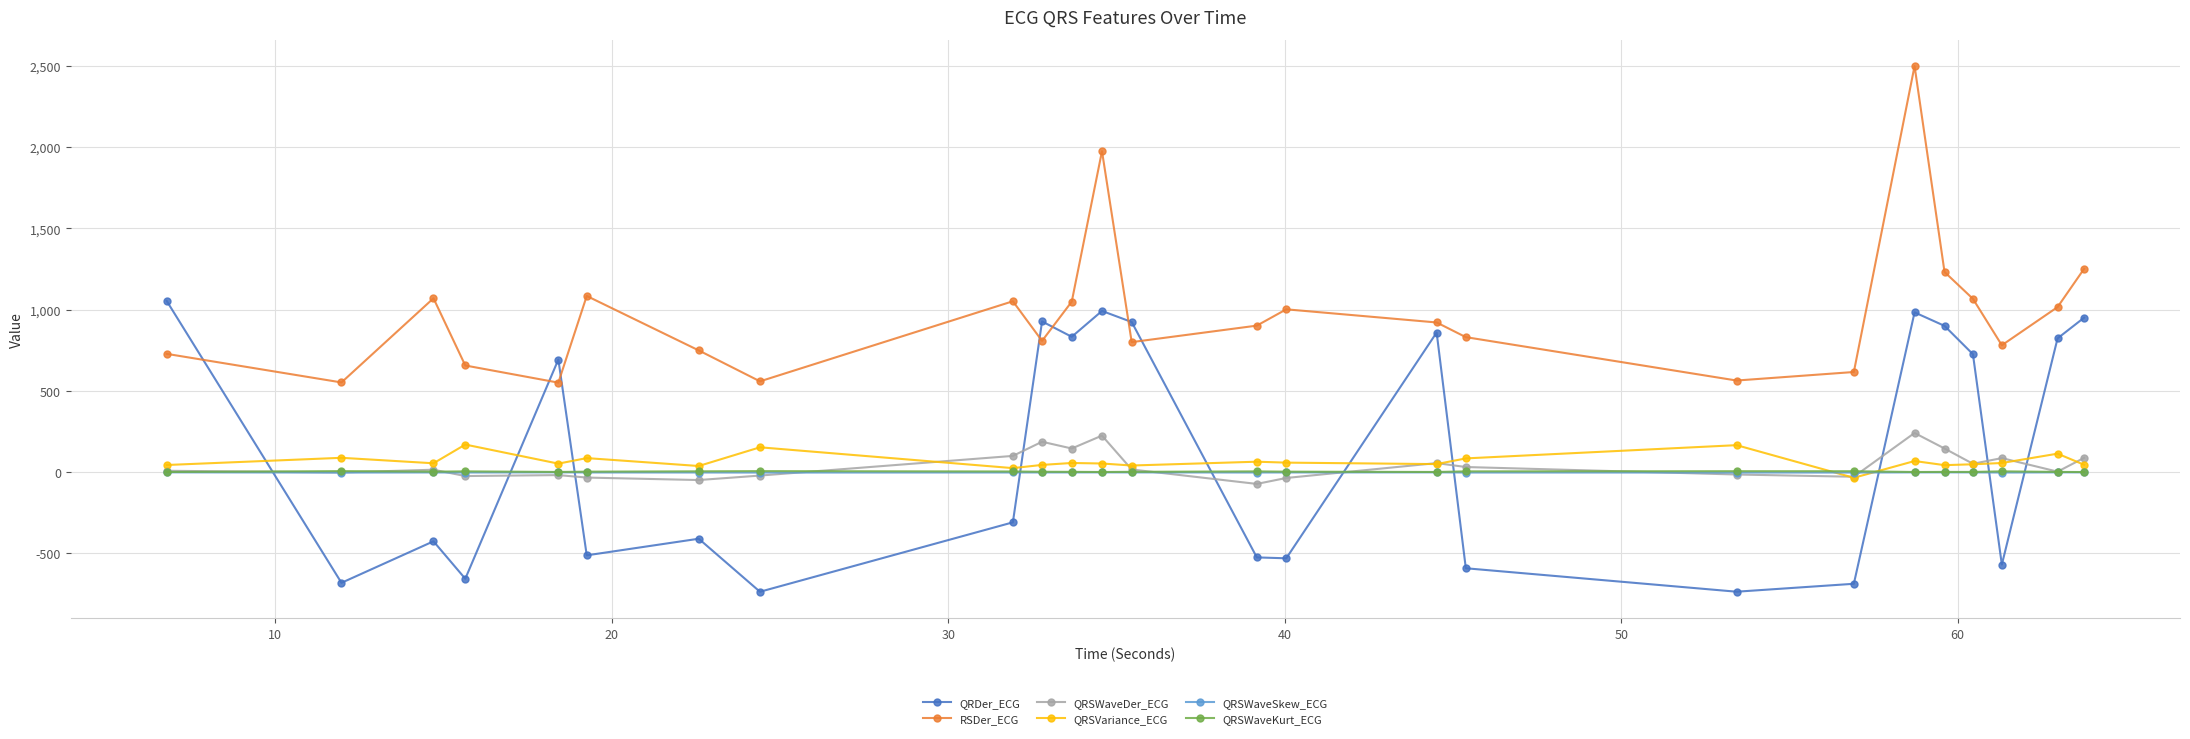

Count the number of data series in this chart.

6